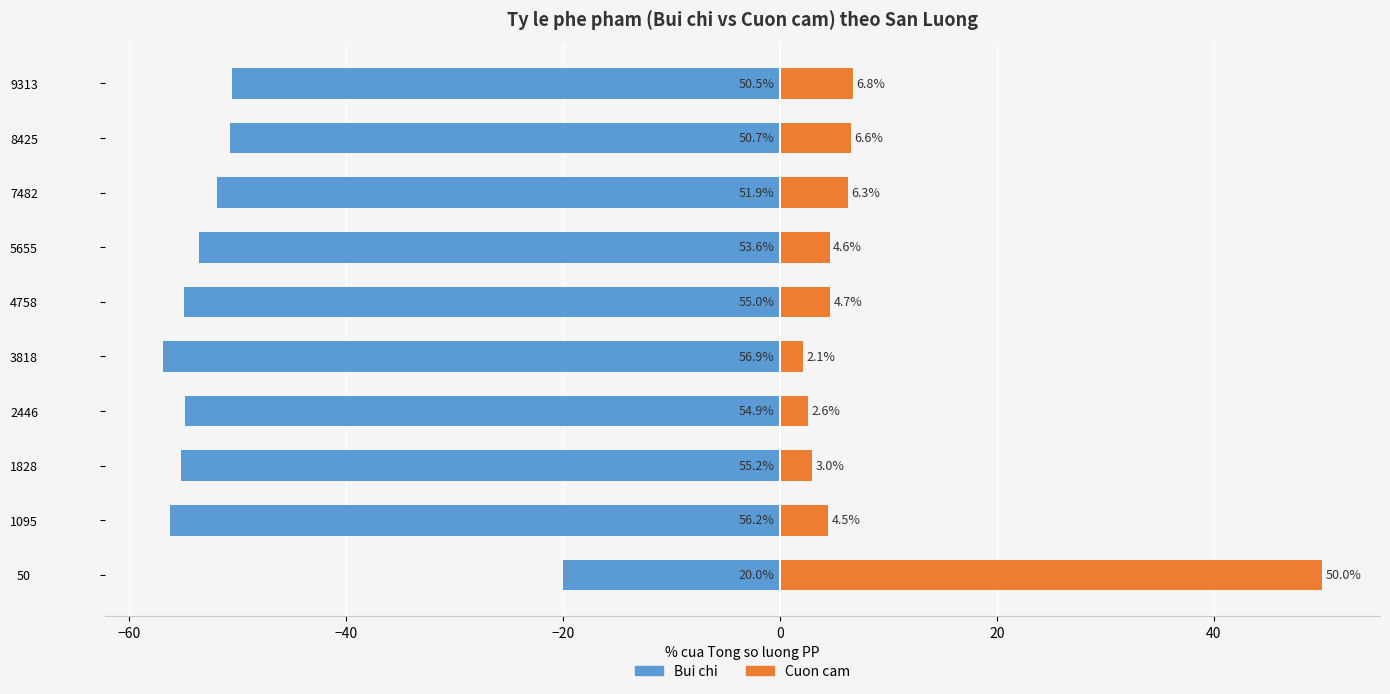

How many groups of bars are there?

10